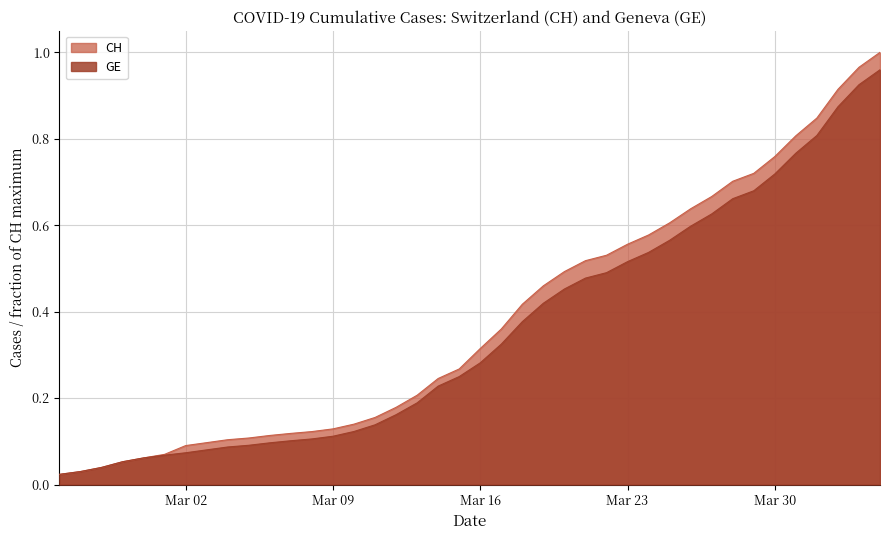

List the series in order of their peak value, lowest first.

GE, CH